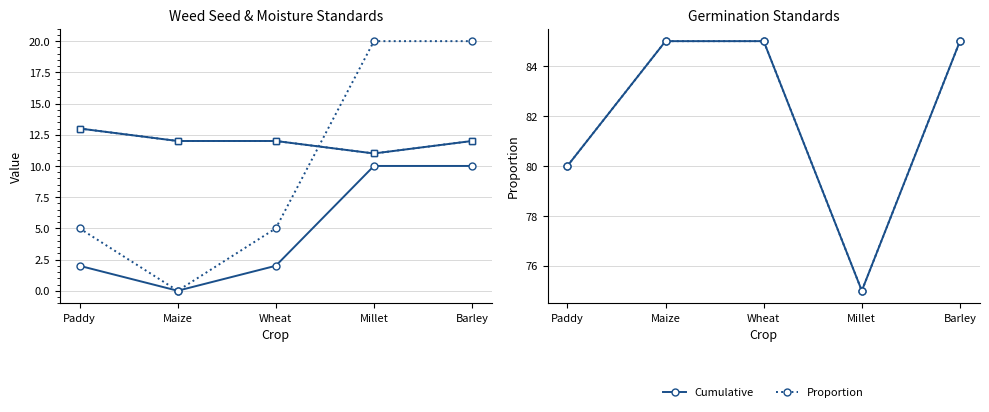

List the labels in order of Maximum moisture %_C value, largest first.

Paddy, Maize, Wheat, Barley, Millet